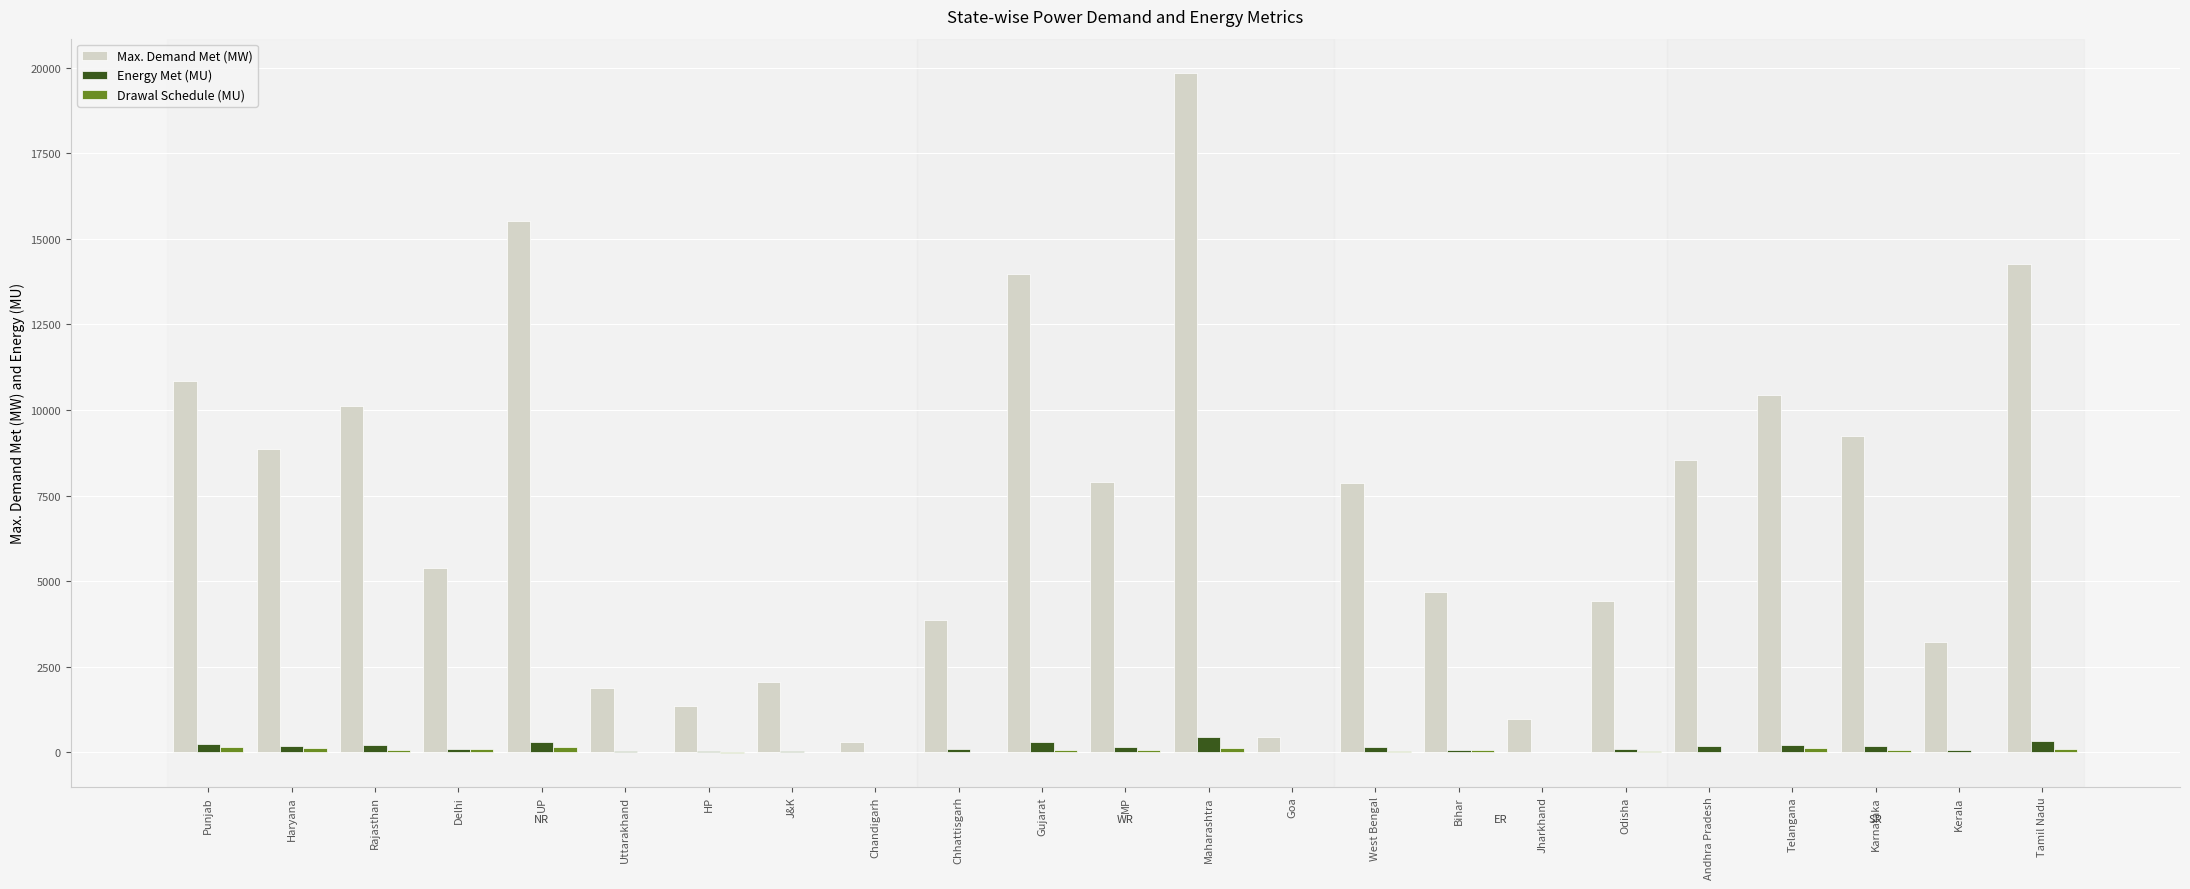

At which category is the sum across all series the highest?

Maharashtra